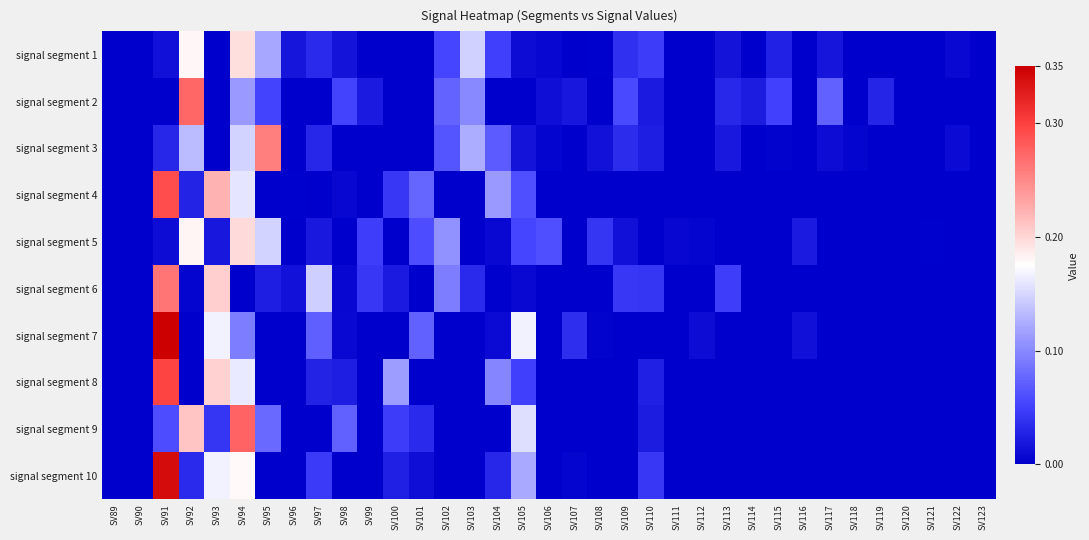

Reading left to right, list all the values displayed in this chart.

signal segment 1: SV89=0.0	SV90=0.0	SV91=0.0	SV92=0.2	SV93=0.0	SV94=0.2	SV95=0.1	SV96=0.0	SV97=0.0	SV98=0.0	SV99=0.0	SV100=0.0	SV101=0.0	SV102=0.1	SV103=0.1	SV104=0.0	SV105=0.0	SV106=0.0	SV107=0.0	SV108=0.0	SV109=0.0	SV110=0.0	SV111=0.0	SV112=0.0	SV113=0.0	SV114=0.0	SV115=0.0	SV116=0.0	SV117=0.0	SV118=0.0	SV119=0.0	SV120=0.0	SV121=0.0	SV122=0.0	SV123=0.0
signal segment 2: SV89=0.0	SV90=0.0	SV91=0.0	SV92=0.3	SV93=0.0	SV94=0.1	SV95=0.1	SV96=0.0	SV97=0.0	SV98=0.1	SV99=0.0	SV100=0.0	SV101=0.0	SV102=0.1	SV103=0.1	SV104=0.0	SV105=0.0	SV106=0.0	SV107=0.0	SV108=0.0	SV109=0.1	SV110=0.0	SV111=0.0	SV112=0.0	SV113=0.0	SV114=0.0	SV115=0.1	SV116=0.0	SV117=0.1	SV118=0.0	SV119=0.0	SV120=0.0	SV121=0.0	SV122=0.0	SV123=0.0
signal segment 3: SV89=0.0	SV90=0.0	SV91=0.0	SV92=0.1	SV93=0.0	SV94=0.1	SV95=0.3	SV96=0.0	SV97=0.0	SV98=0.0	SV99=0.0	SV100=0.0	SV101=0.0	SV102=0.1	SV103=0.1	SV104=0.1	SV105=0.0	SV106=0.0	SV107=0.0	SV108=0.0	SV109=0.0	SV110=0.0	SV111=0.0	SV112=0.0	SV113=0.0	SV114=0.0	SV115=0.0	SV116=0.0	SV117=0.0	SV118=0.0	SV119=0.0	SV120=0.0	SV121=0.0	SV122=0.0	SV123=0.0
signal segment 4: SV89=0.0	SV90=0.0	SV91=0.3	SV92=0.0	SV93=0.2	SV94=0.2	SV95=0.0	SV96=0.0	SV97=0.0	SV98=0.0	SV99=0.0	SV100=0.0	SV101=0.1	SV102=0.0	SV103=0.0	SV104=0.1	SV105=0.1	SV106=0.0	SV107=0.0	SV108=0.0	SV109=0.0	SV110=0.0	SV111=0.0	SV112=0.0	SV113=0.0	SV114=0.0	SV115=0.0	SV116=0.0	SV117=0.0	SV118=0.0	SV119=0.0	SV120=0.0	SV121=0.0	SV122=0.0	SV123=0.0
signal segment 5: SV89=0.0	SV90=0.0	SV91=0.0	SV92=0.2	SV93=0.0	SV94=0.2	SV95=0.1	SV96=0.0	SV97=0.0	SV98=0.0	SV99=0.0	SV100=0.0	SV101=0.1	SV102=0.1	SV103=0.0	SV104=0.0	SV105=0.1	SV106=0.1	SV107=0.0	SV108=0.0	SV109=0.0	SV110=0.0	SV111=0.0	SV112=0.0	SV113=0.0	SV114=0.0	SV115=0.0	SV116=0.0	SV117=0.0	SV118=0.0	SV119=0.0	SV120=0.0	SV121=0.0	SV122=0.0	SV123=0.0
signal segment 6: SV89=0.0	SV90=0.0	SV91=0.3	SV92=0.0	SV93=0.2	SV94=0.0	SV95=0.0	SV96=0.0	SV97=0.1	SV98=0.0	SV99=0.0	SV100=0.0	SV101=0.0	SV102=0.1	SV103=0.0	SV104=0.0	SV105=0.0	SV106=0.0	SV107=0.0	SV108=0.0	SV109=0.0	SV110=0.0	SV111=0.0	SV112=0.0	SV113=0.0	SV114=0.0	SV115=0.0	SV116=0.0	SV117=0.0	SV118=0.0	SV119=0.0	SV120=0.0	SV121=0.0	SV122=0.0	SV123=0.0
signal segment 7: SV89=0.0	SV90=0.0	SV91=0.3	SV92=0.0	SV93=0.2	SV94=0.1	SV95=0.0	SV96=0.0	SV97=0.1	SV98=0.0	SV99=0.0	SV100=0.0	SV101=0.1	SV102=0.0	SV103=0.0	SV104=0.0	SV105=0.2	SV106=0.0	SV107=0.0	SV108=0.0	SV109=0.0	SV110=0.0	SV111=0.0	SV112=0.0	SV113=0.0	SV114=0.0	SV115=0.0	SV116=0.0	SV117=0.0	SV118=0.0	SV119=0.0	SV120=0.0	SV121=0.0	SV122=0.0	SV123=0.0
signal segment 8: SV89=0.0	SV90=0.0	SV91=0.3	SV92=0.0	SV93=0.2	SV94=0.2	SV95=0.0	SV96=0.0	SV97=0.0	SV98=0.0	SV99=0.0	SV100=0.1	SV101=0.0	SV102=0.0	SV103=0.0	SV104=0.1	SV105=0.0	SV106=0.0	SV107=0.0	SV108=0.0	SV109=0.0	SV110=0.0	SV111=0.0	SV112=0.0	SV113=0.0	SV114=0.0	SV115=0.0	SV116=0.0	SV117=0.0	SV118=0.0	SV119=0.0	SV120=0.0	SV121=0.0	SV122=0.0	SV123=0.0
signal segment 9: SV89=0.0	SV90=0.0	SV91=0.1	SV92=0.2	SV93=0.0	SV94=0.3	SV95=0.1	SV96=0.0	SV97=0.0	SV98=0.1	SV99=0.0	SV100=0.0	SV101=0.0	SV102=0.0	SV103=0.0	SV104=0.0	SV105=0.2	SV106=0.0	SV107=0.0	SV108=0.0	SV109=0.0	SV110=0.0	SV111=0.0	SV112=0.0	SV113=0.0	SV114=0.0	SV115=0.0	SV116=0.0	SV117=0.0	SV118=0.0	SV119=0.0	SV120=0.0	SV121=0.0	SV122=0.0	SV123=0.0
signal segment 10: SV89=0.0	SV90=0.0	SV91=0.3	SV92=0.0	SV93=0.2	SV94=0.2	SV95=0.0	SV96=0.0	SV97=0.0	SV98=0.0	SV99=0.0	SV100=0.0	SV101=0.0	SV102=0.0	SV103=0.0	SV104=0.0	SV105=0.1	SV106=0.0	SV107=0.0	SV108=0.0	SV109=0.0	SV110=0.0	SV111=0.0	SV112=0.0	SV113=0.0	SV114=0.0	SV115=0.0	SV116=0.0	SV117=0.0	SV118=0.0	SV119=0.0	SV120=0.0	SV121=0.0	SV122=0.0	SV123=0.0